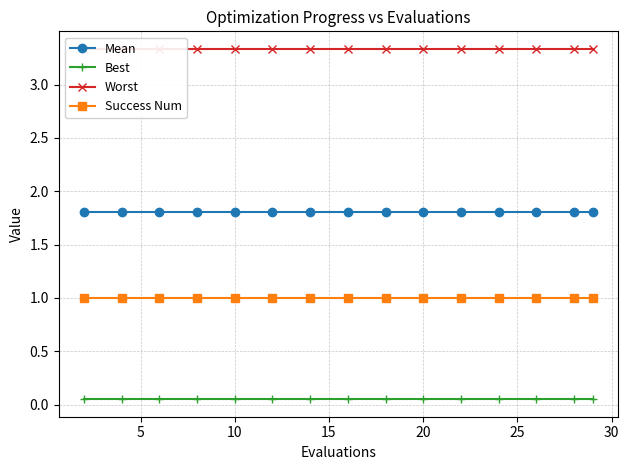

True or false: Success Num and Worst intersect in this chart.

False